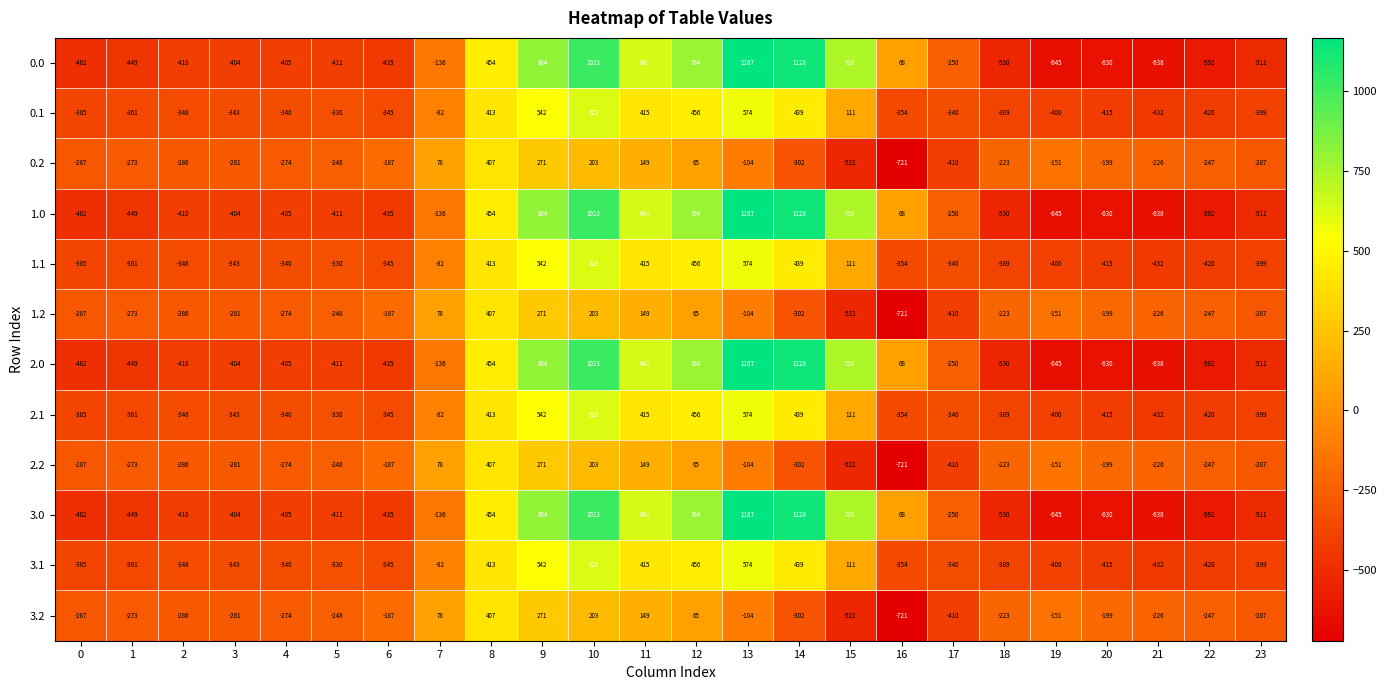

How many data points in 3.1 are above -340?

10